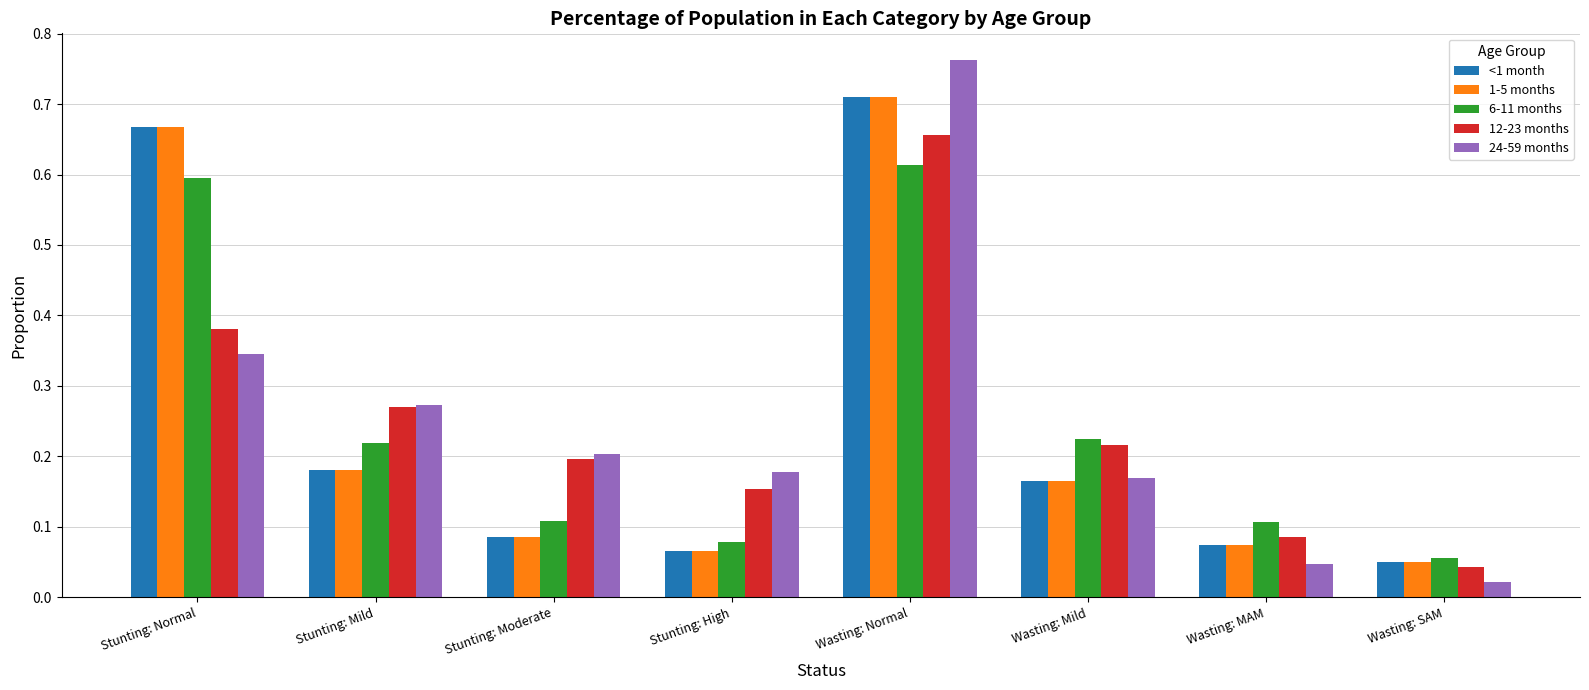

Which category has the highest value in the 24-59 months series?

Wasting: Normal